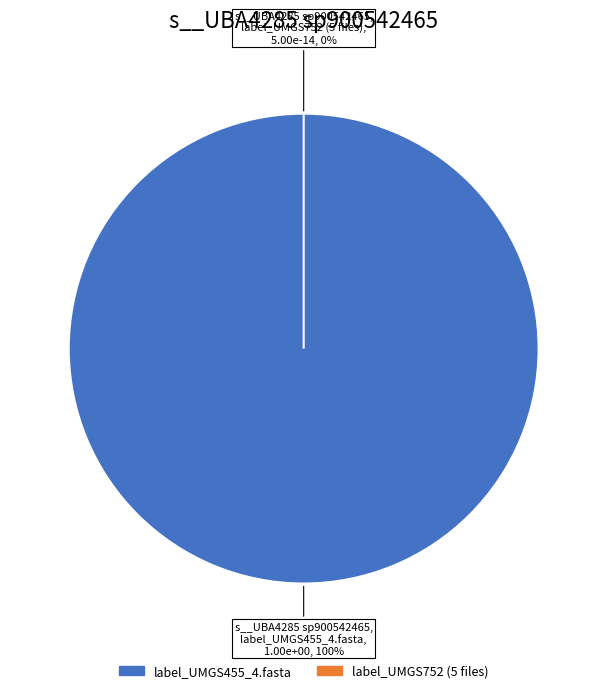

The label_UMGS752_1.fasta slice represents 12% of the pie. True or false?

False